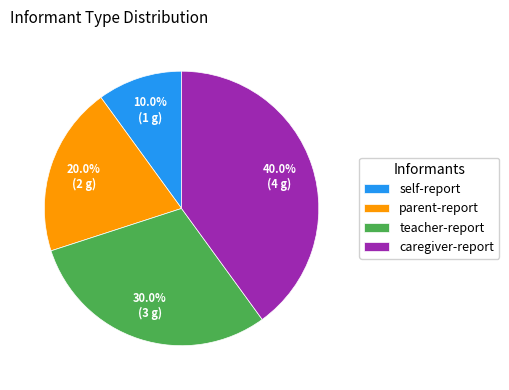

To the nearest percent, what portion does self-report represent?

10%